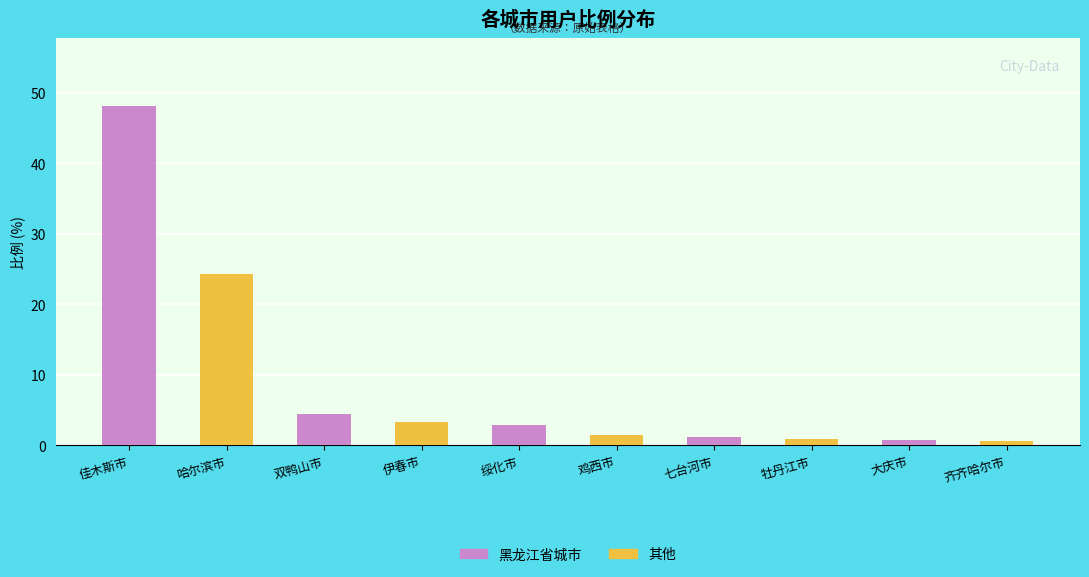

Rank the categories by value from lowest to highest.

齐齐哈尔市, 大庆市, 牡丹江市, 七台河市, 鸡西市, 绥化市, 伊春市, 双鸭山市, 哈尔滨市, 佳木斯市